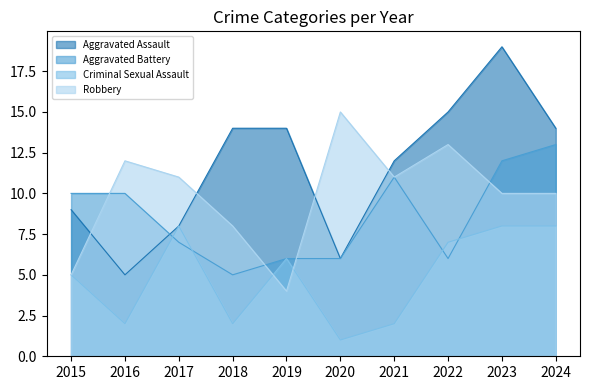

At which category does Aggravated Assault reach its first local valley?

2016